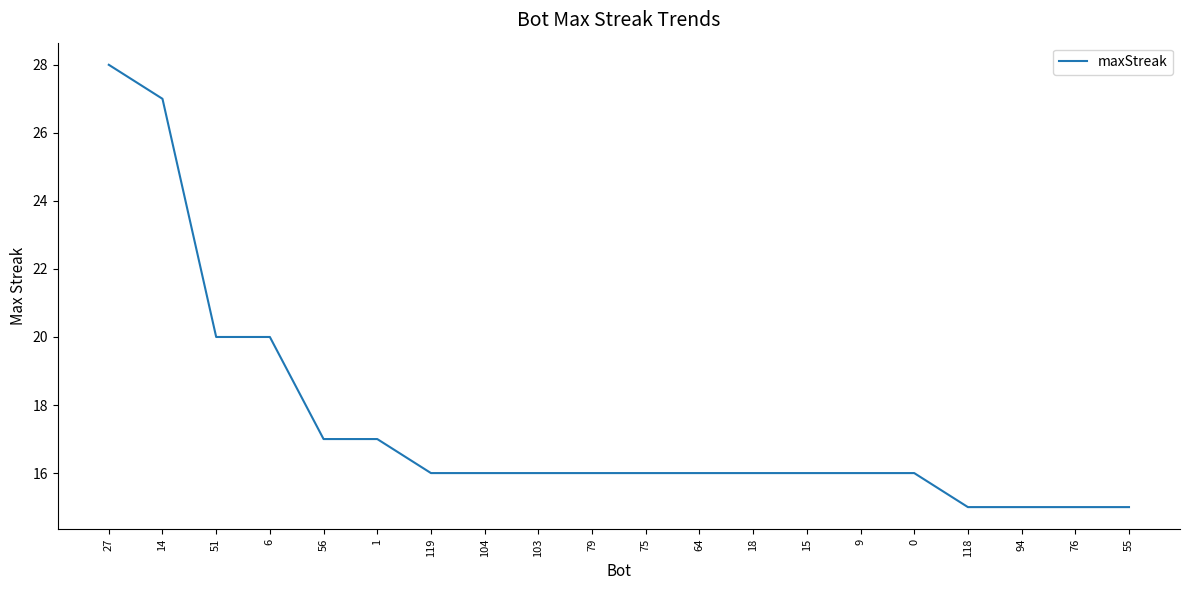

What is the difference between the maximum and minimum values?

13